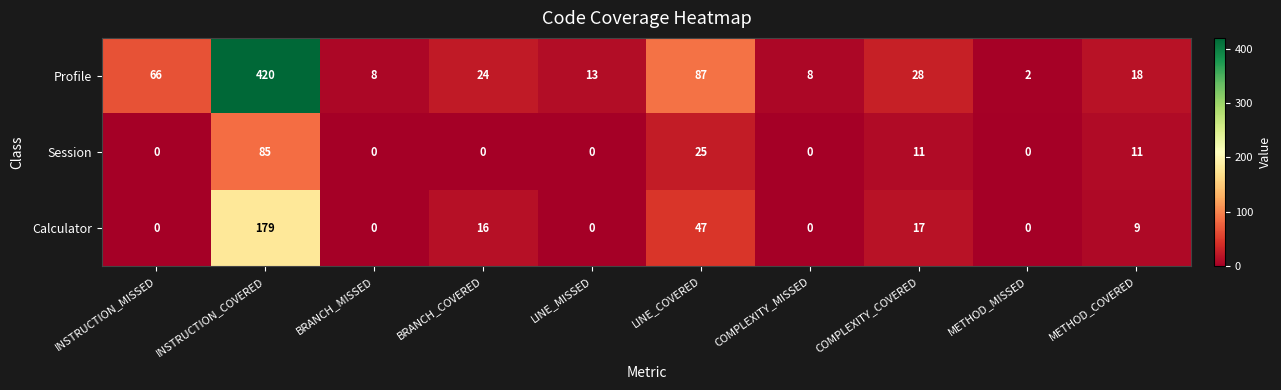

What is the highest value of the Calculator series?

179